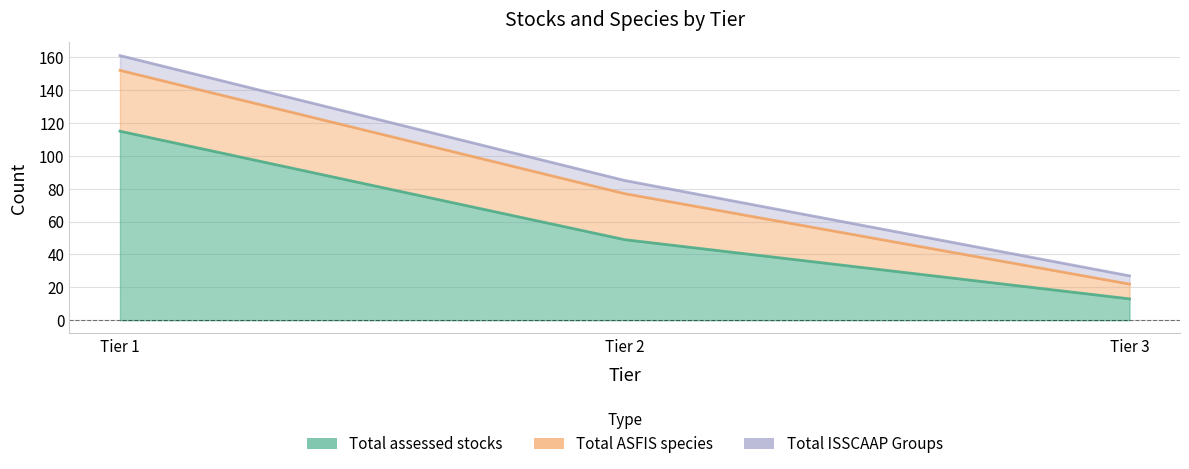

How many lines are shown in the chart?

3